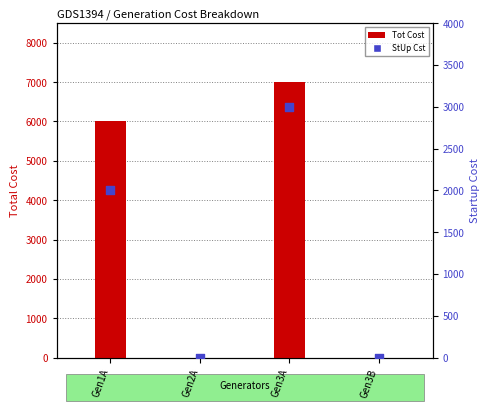

What are all the series names shown in the legend?

Tot Cost, StUp Cst